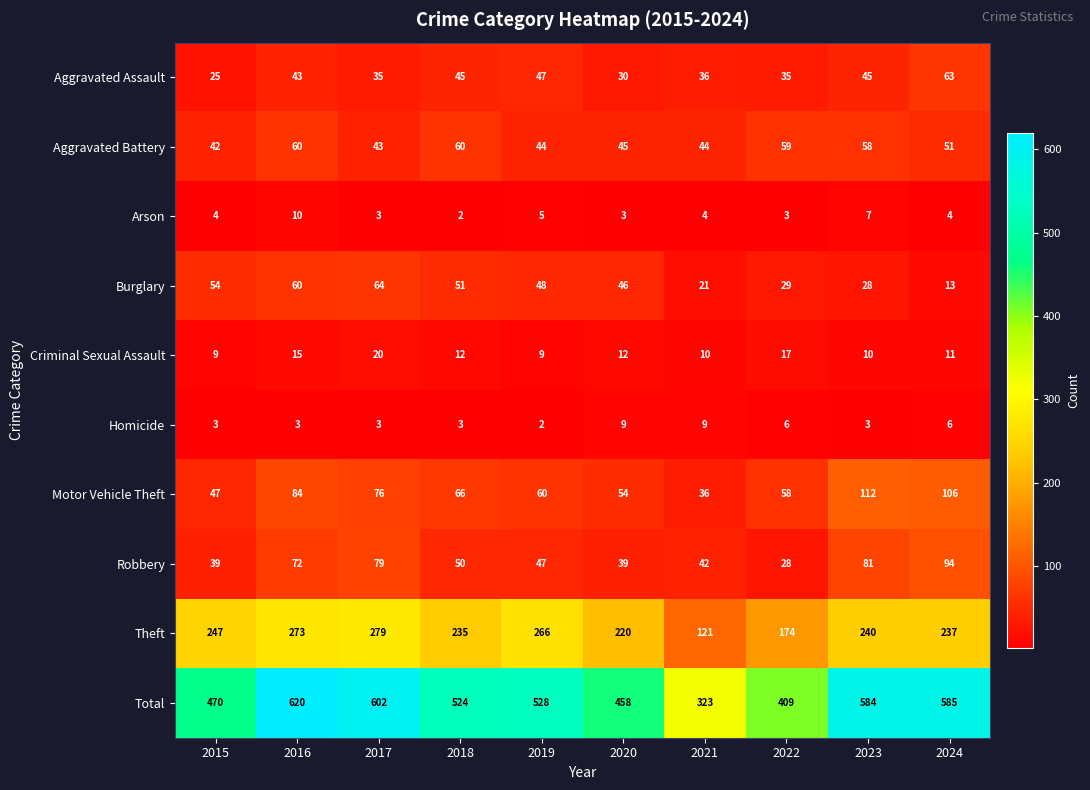

What is the approximate value of Arson at 2019?

5